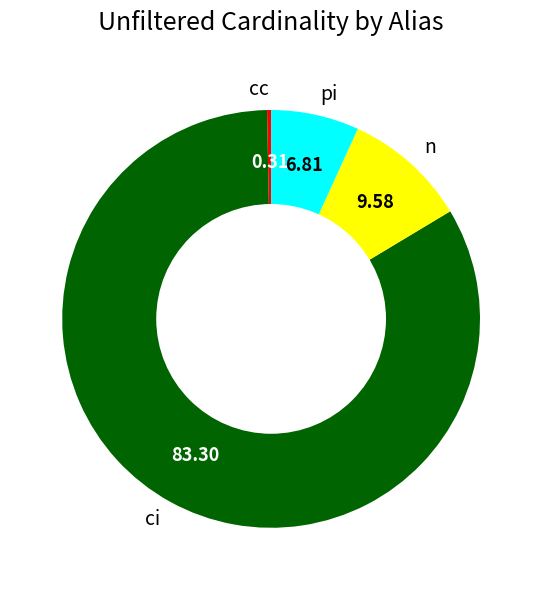

Which category has the biggest portion of the pie?

ci